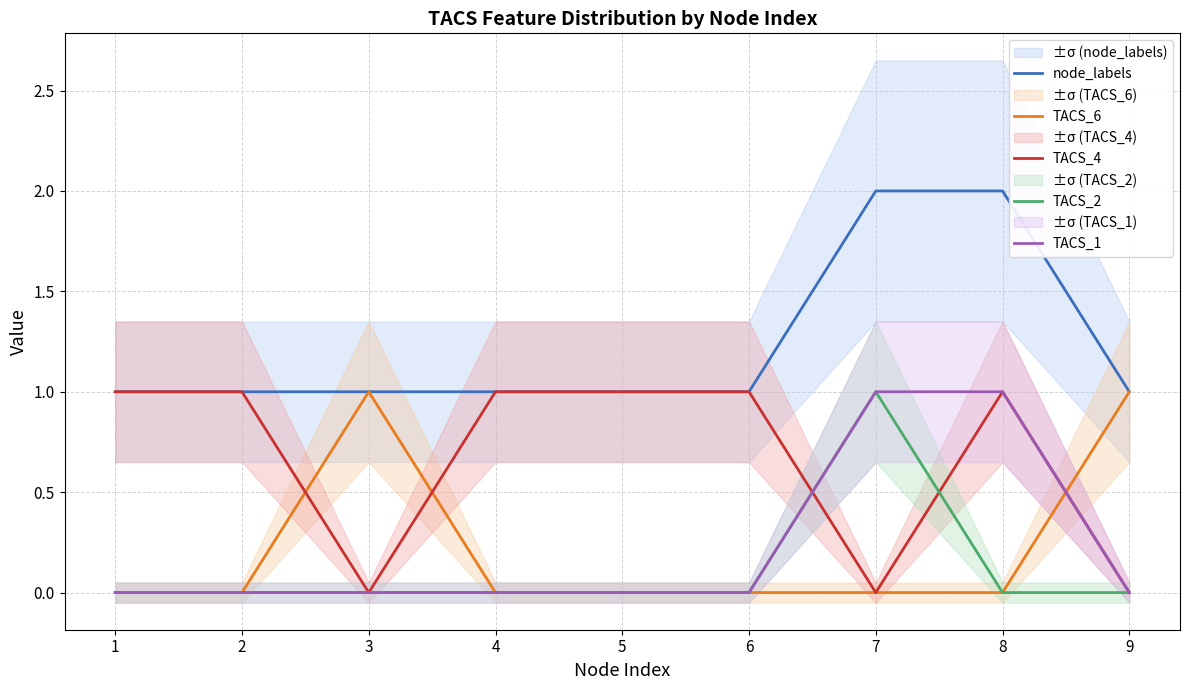

What are all the series names shown in the legend?

node_labels, TACS_6, TACS_4, TACS_2, TACS_1